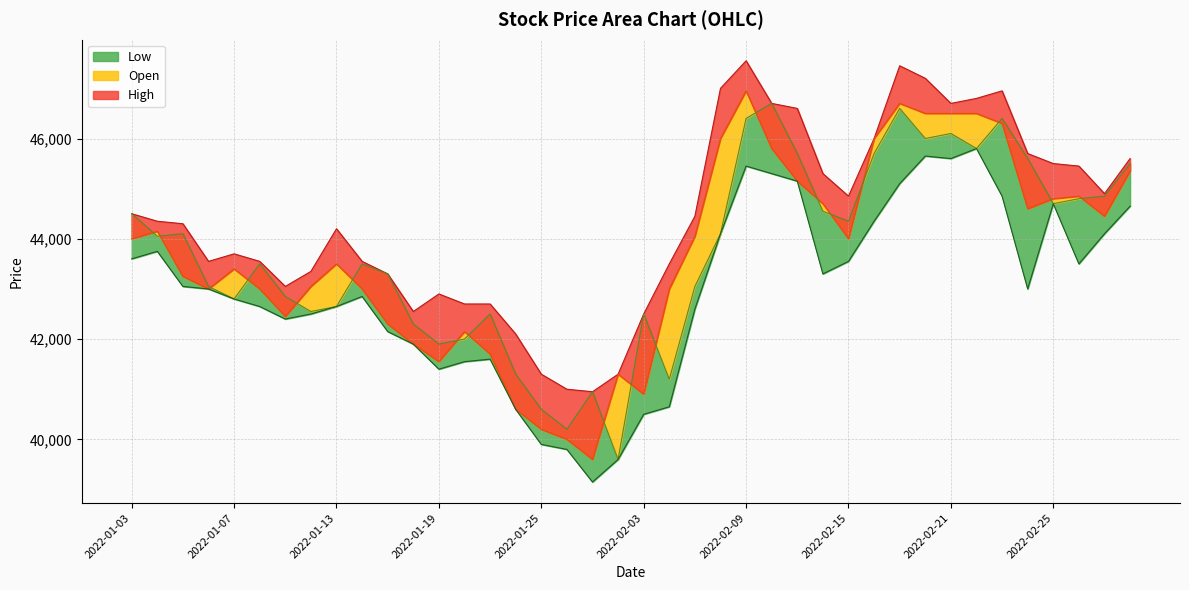

True or false: High has more than 2 interior local peaks.

True